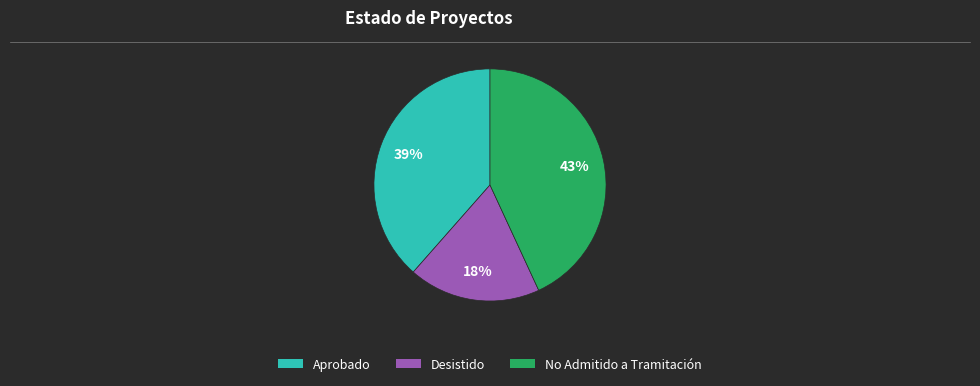

Between Aprobado and Desistido, which is larger?

Aprobado